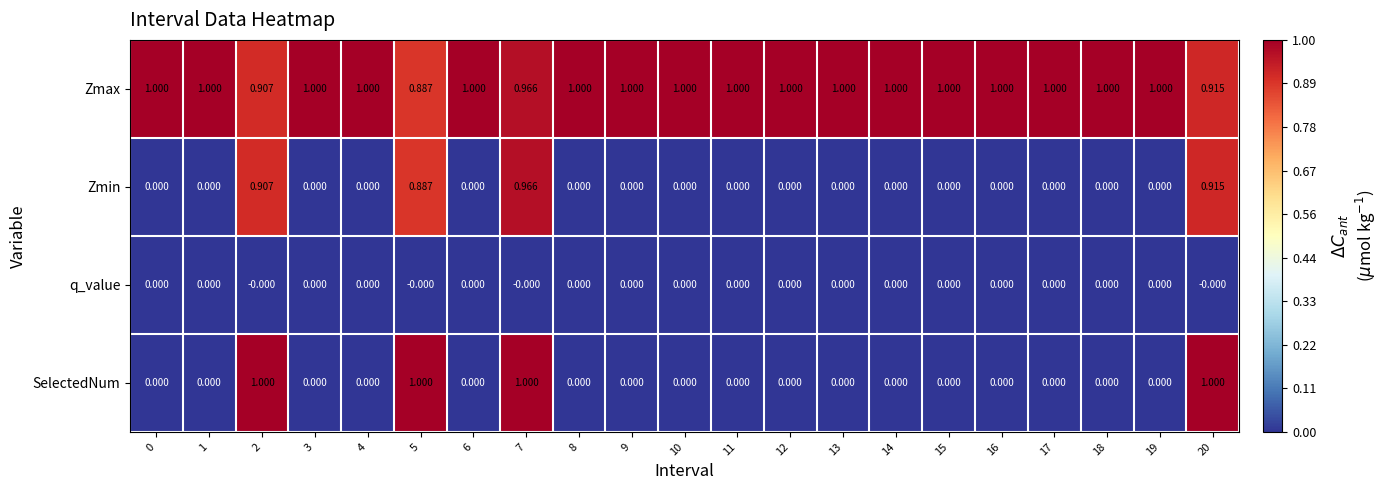

How many data points does each series have?

21